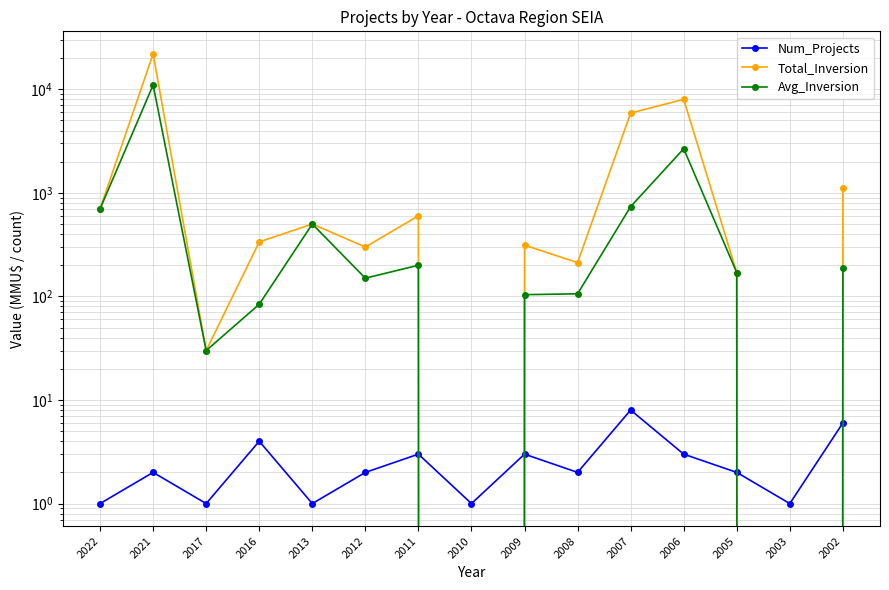

Rank the series at 2005 from highest to lowest value.

Total_Inversion, Avg_Inversion, Num_Projects